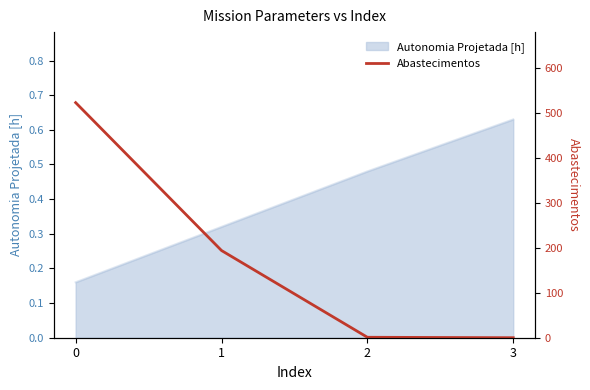

Reading left to right, list all the values displayed in this chart.

523	194	1	0